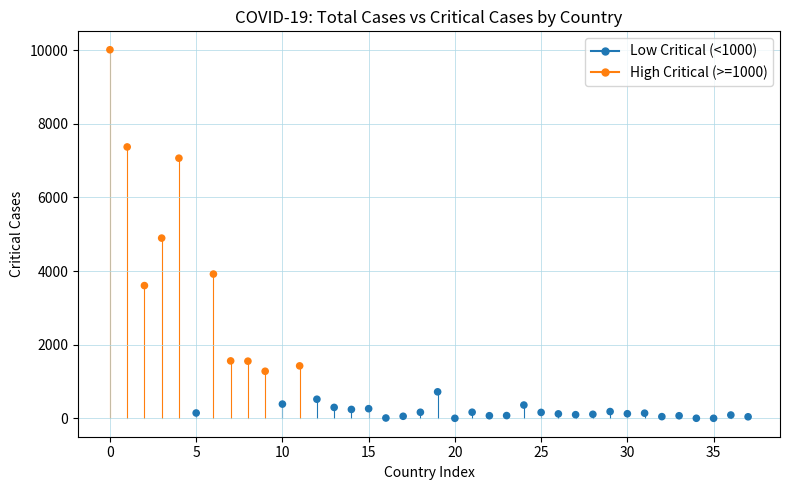

What is the range of Y values (max minus min)?

10011